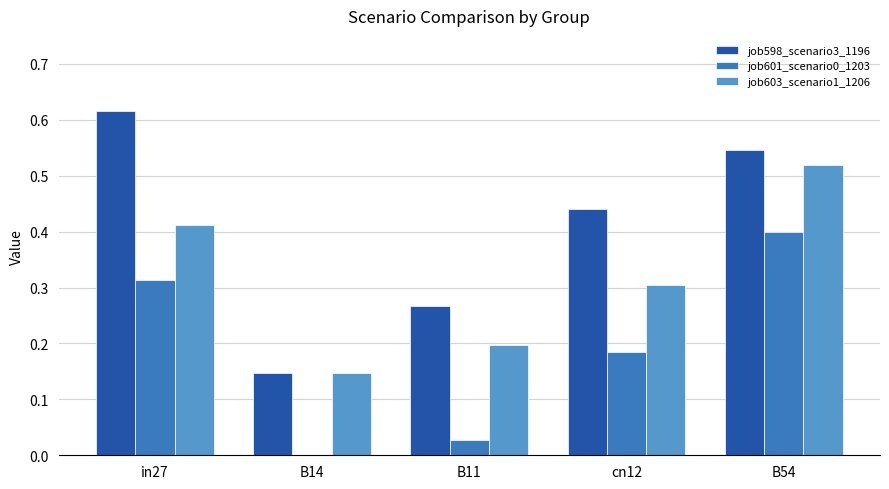

Which category has the highest value across all series?

in27